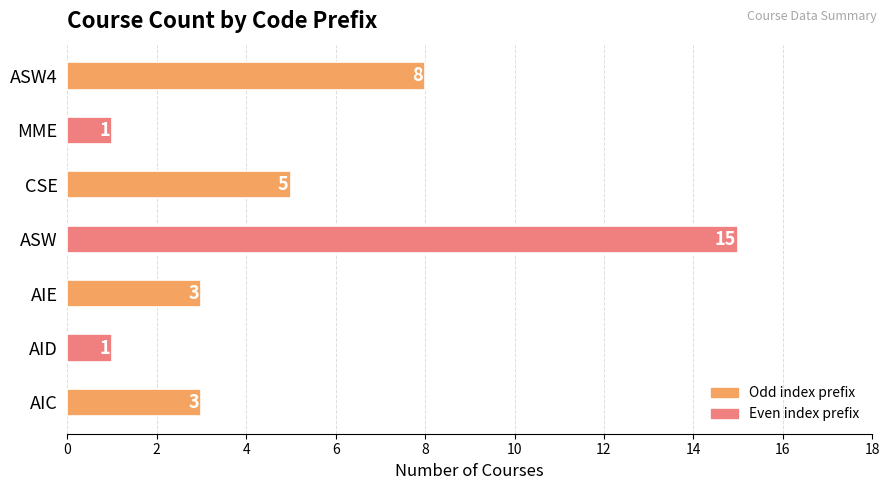

The chart shows a value of 3 at CSE. True or false?

False